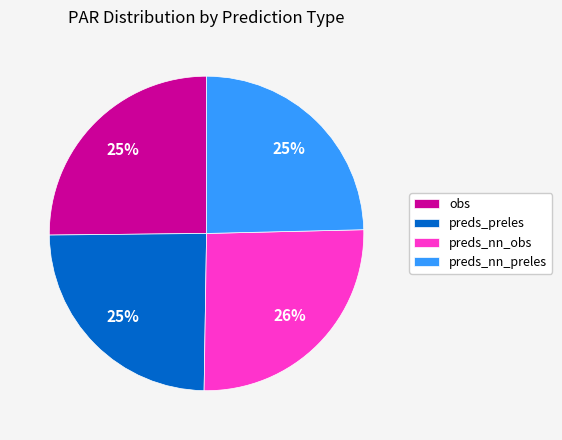

Is the sum of preds_nn_preles and preds_preles greater than half?

No